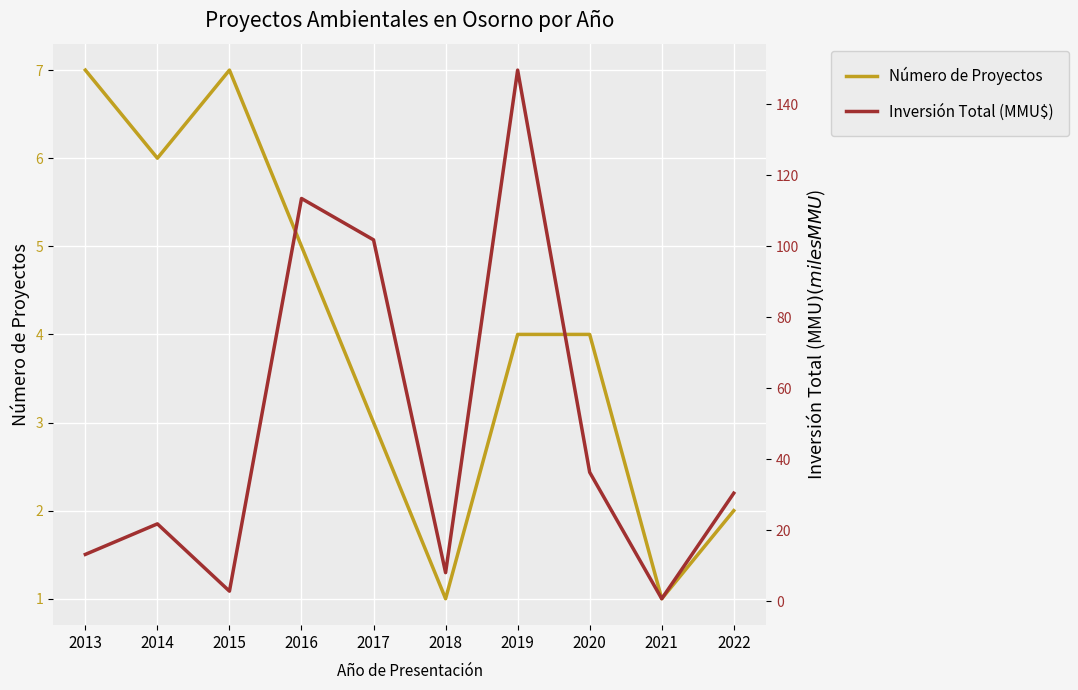

Count the Número de Proyectos values in the range 2 to 6.

6